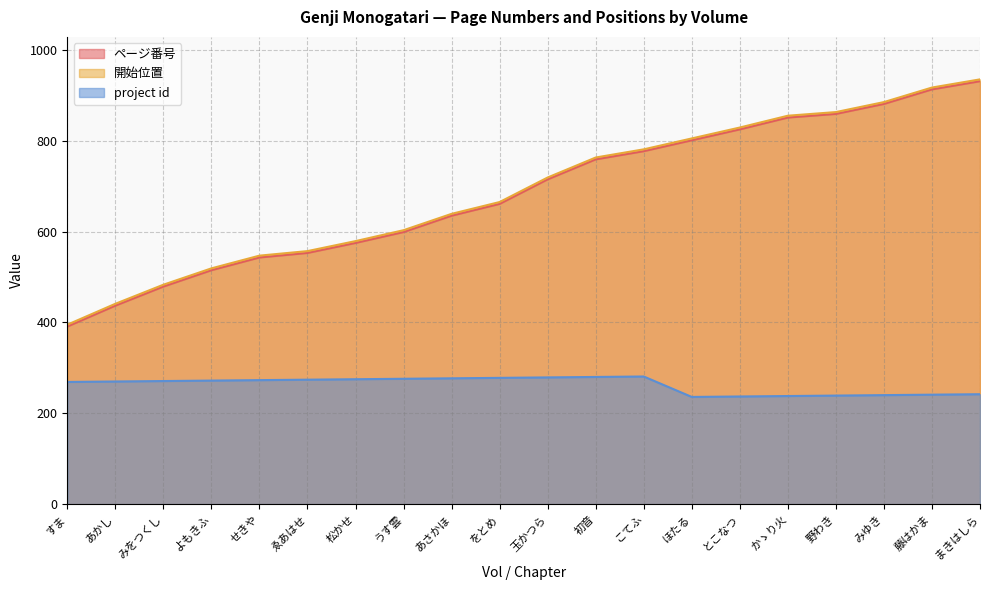

What is the difference between the highest and lowest values at あかし?

171